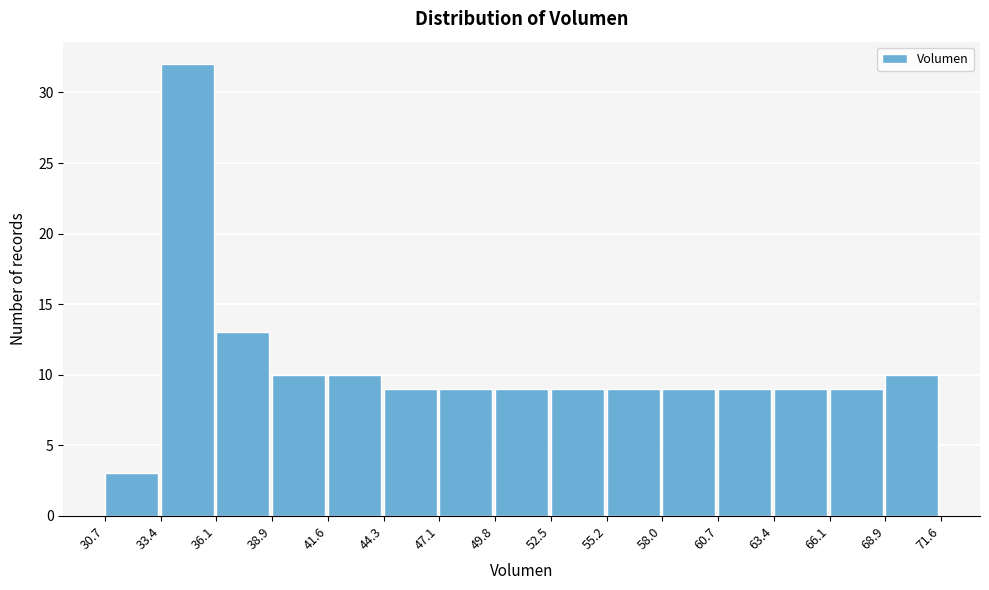

Which range on the x-axis has the tallest bar?

33.4 to 36.1